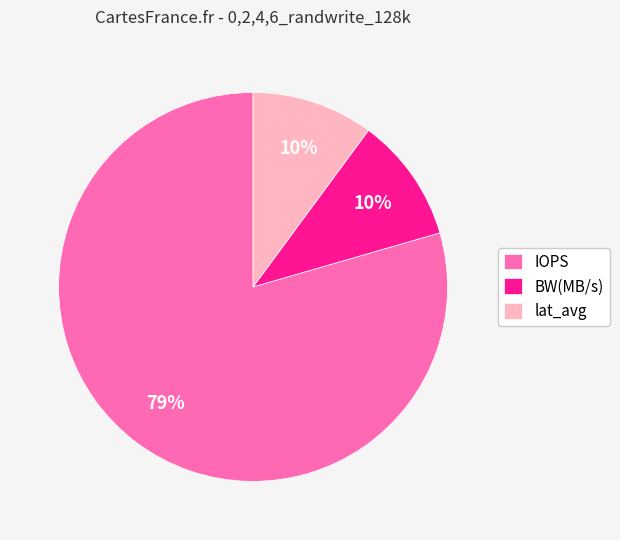

Combined, do BW(MB/s) and lat_avg account for over 50%?

No